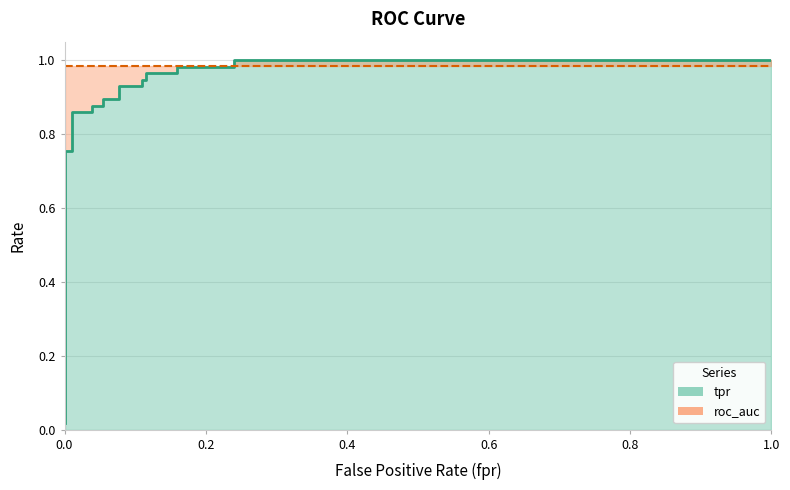

What is the sum of all values?

16.4